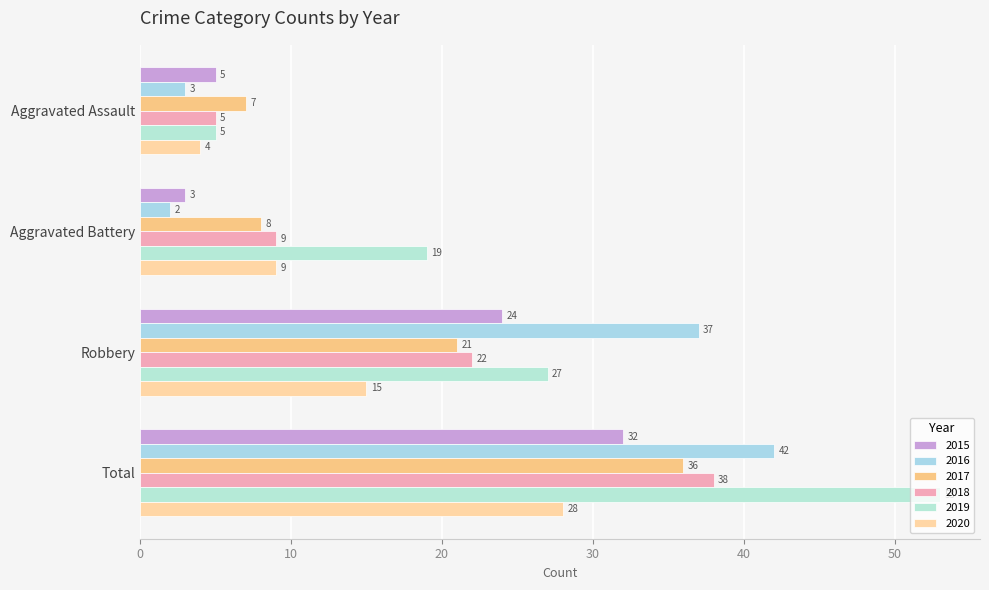

Count the number of categories in the chart.

4